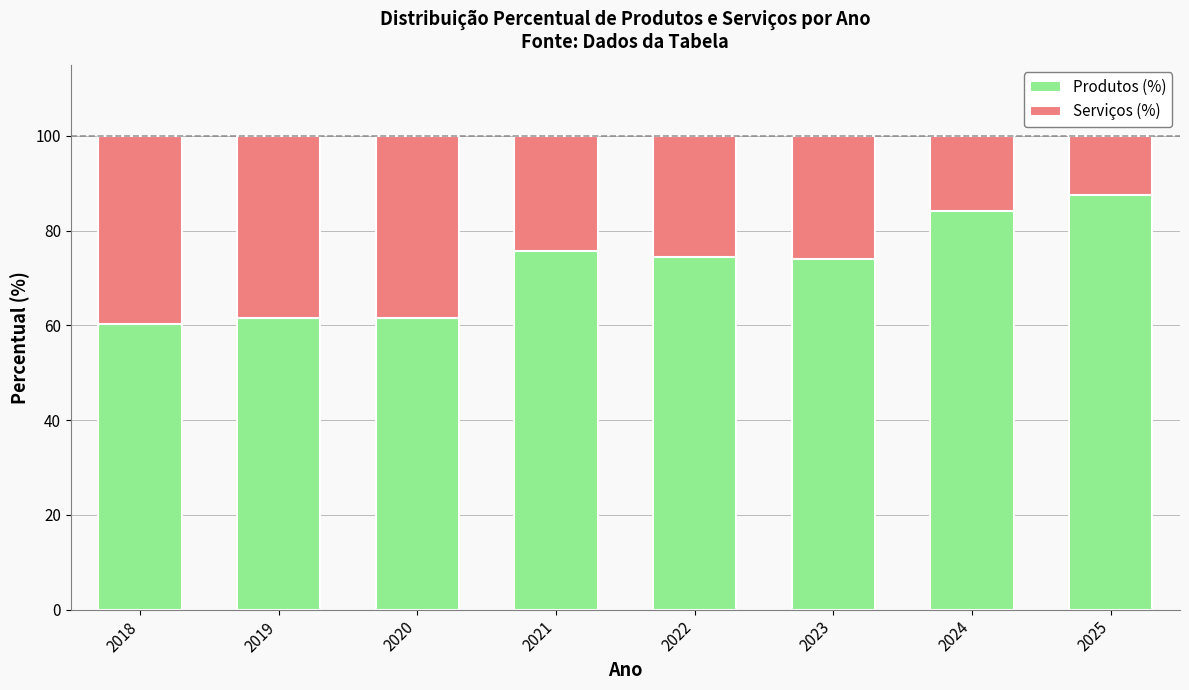

What is the highest value of the Produtos (%) series?

87.5